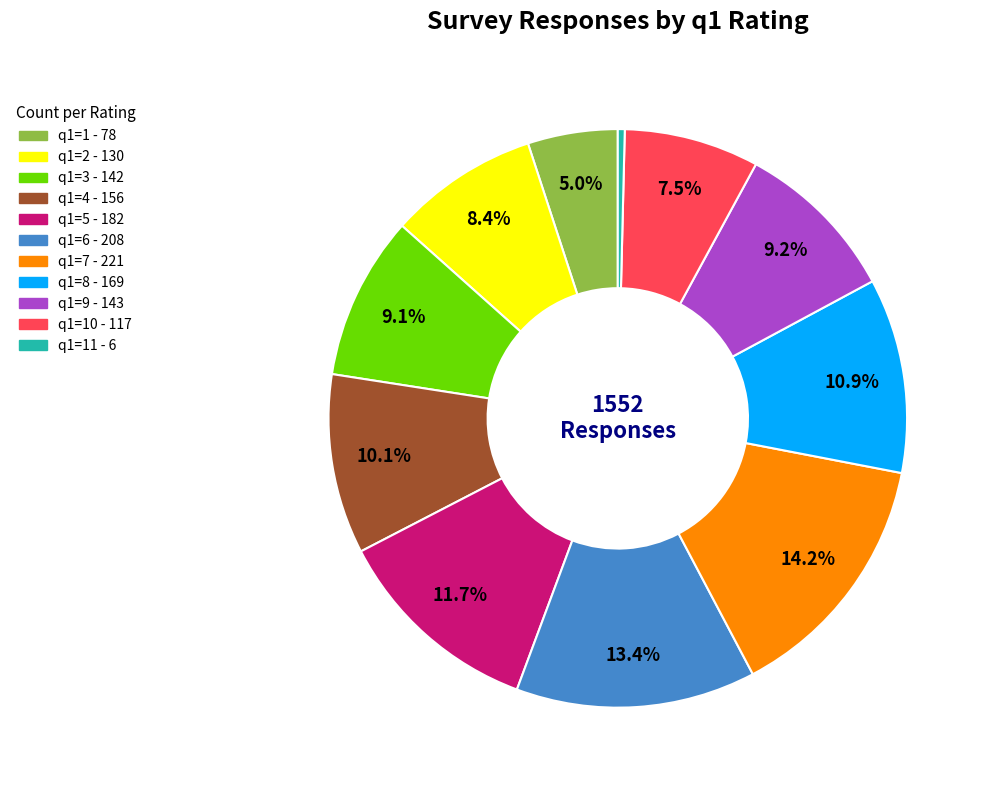

Does any single category account for the majority?

No